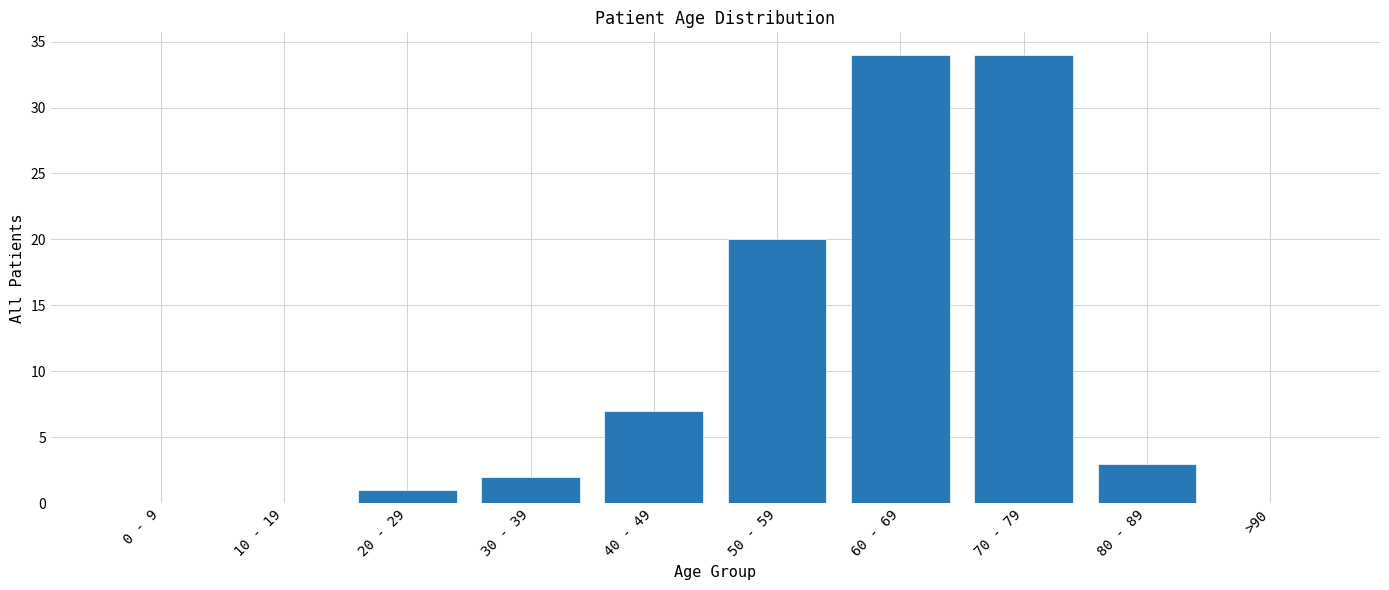

Reading left to right, transcribe all the data shown in this chart.

0 - 9=0	10 - 19=0	20 - 29=1	30 - 39=2	40 - 49=7	50 - 59=20	60 - 69=34	70 - 79=34	80 - 89=3	>90=0